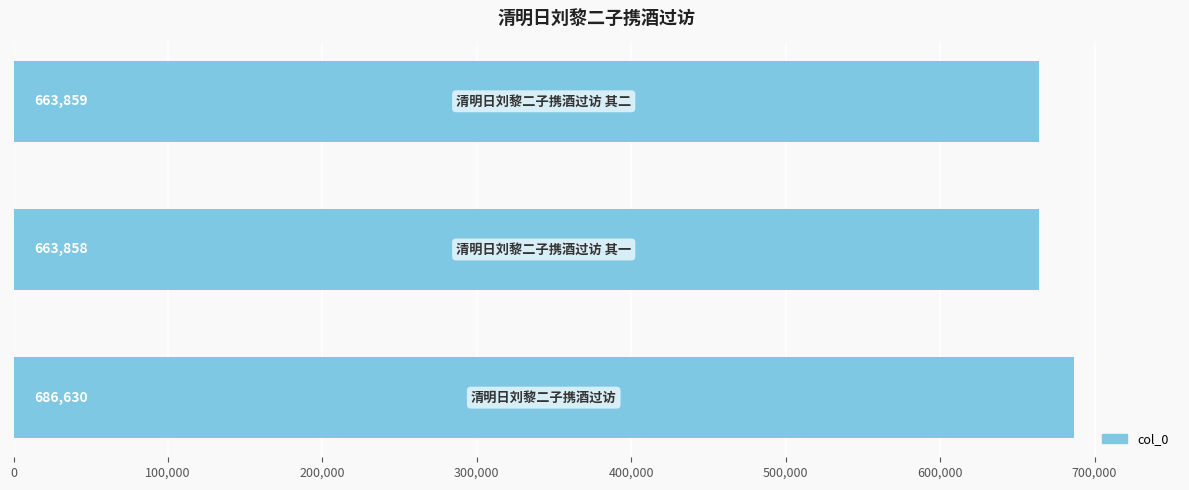

What is the greatest value displayed?

686630